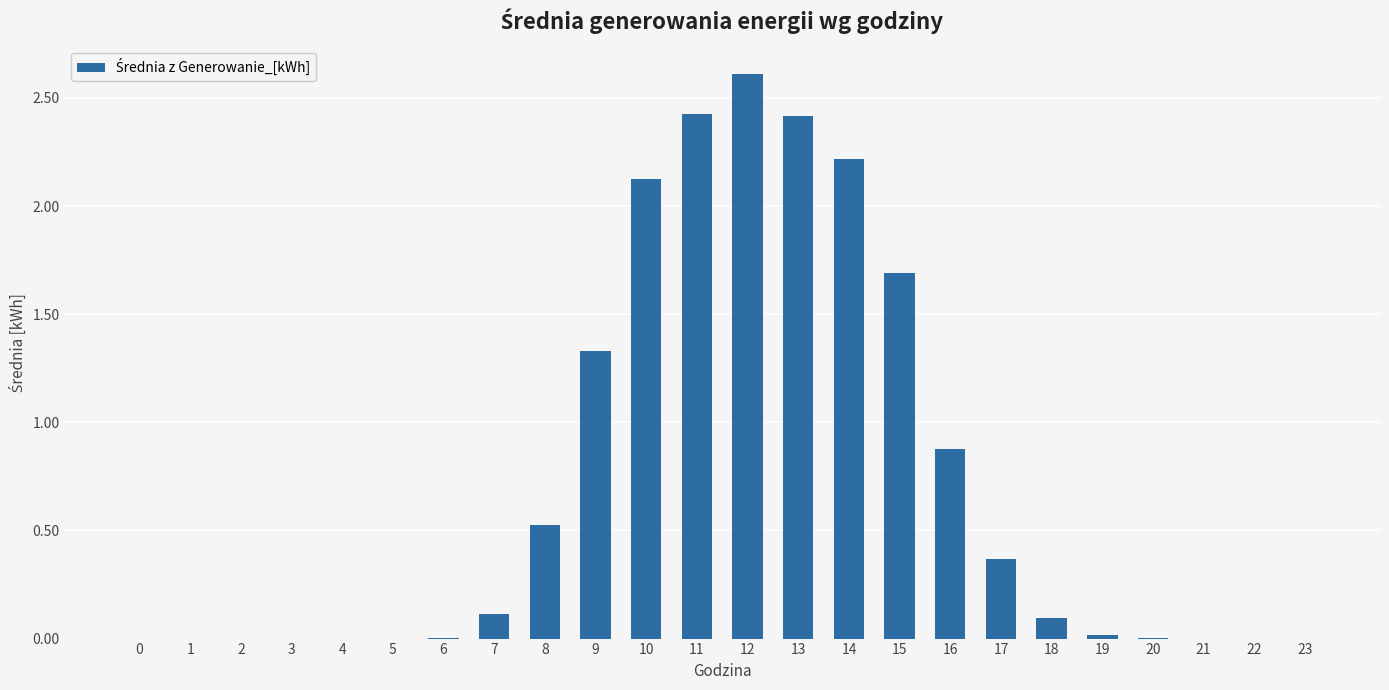

Which category has the highest value across all series?

12